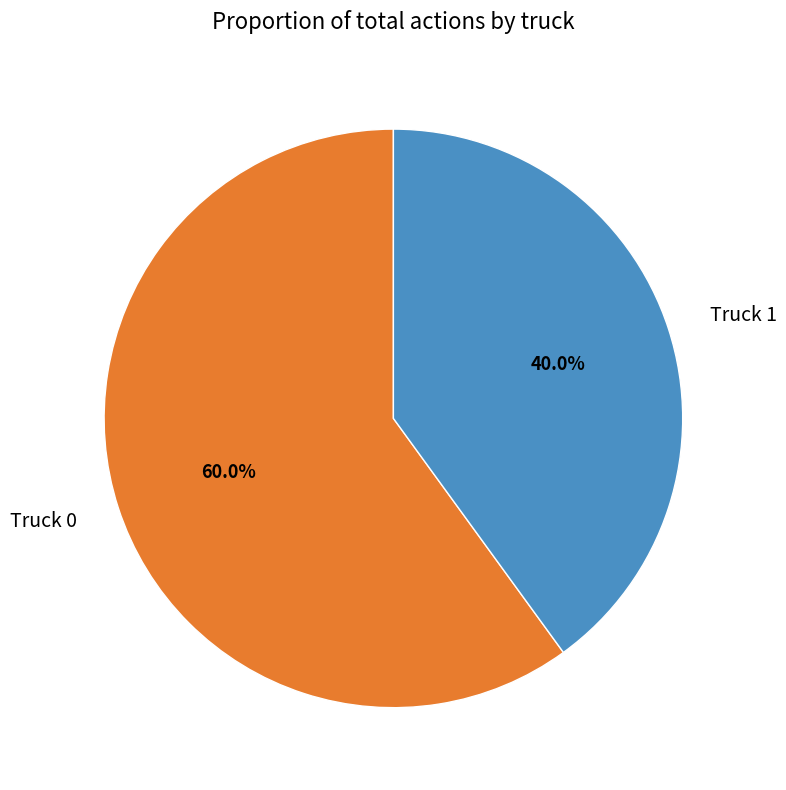

To the nearest percent, what percentage of the pie is Truck 0?

60%